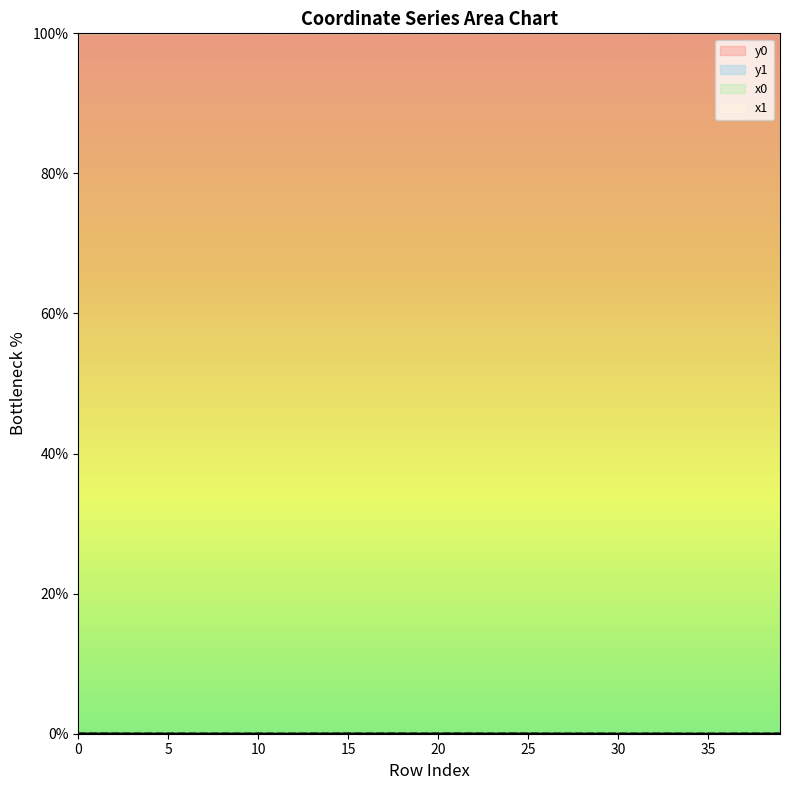

Which series has the largest total across all categories?

y0